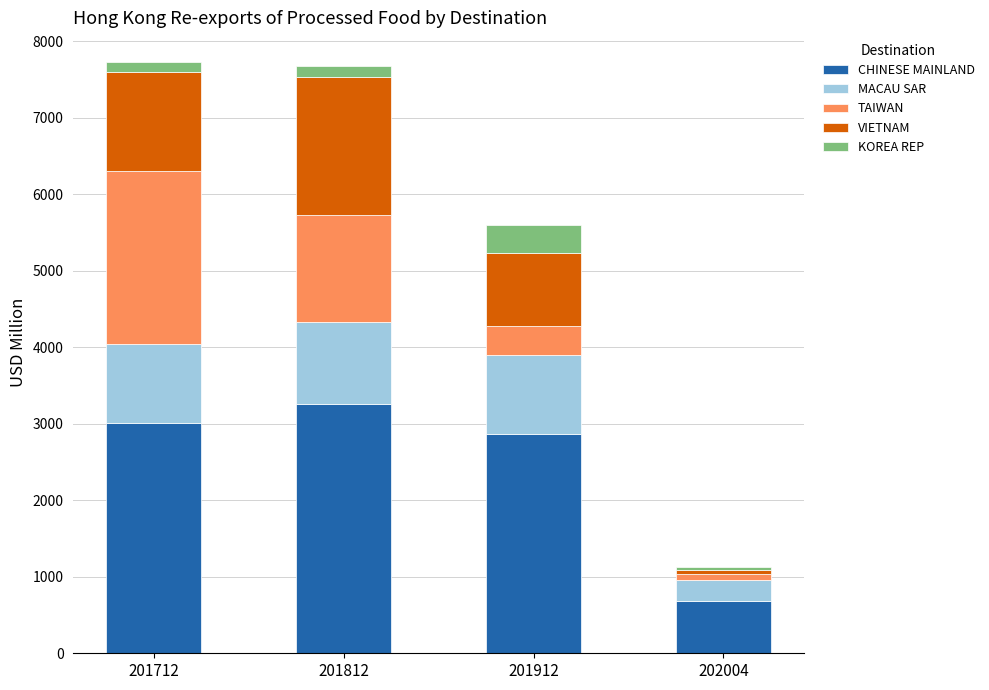

What is the difference between the maximum and minimum values in the CHINESE MAINLAND series?

2582.1